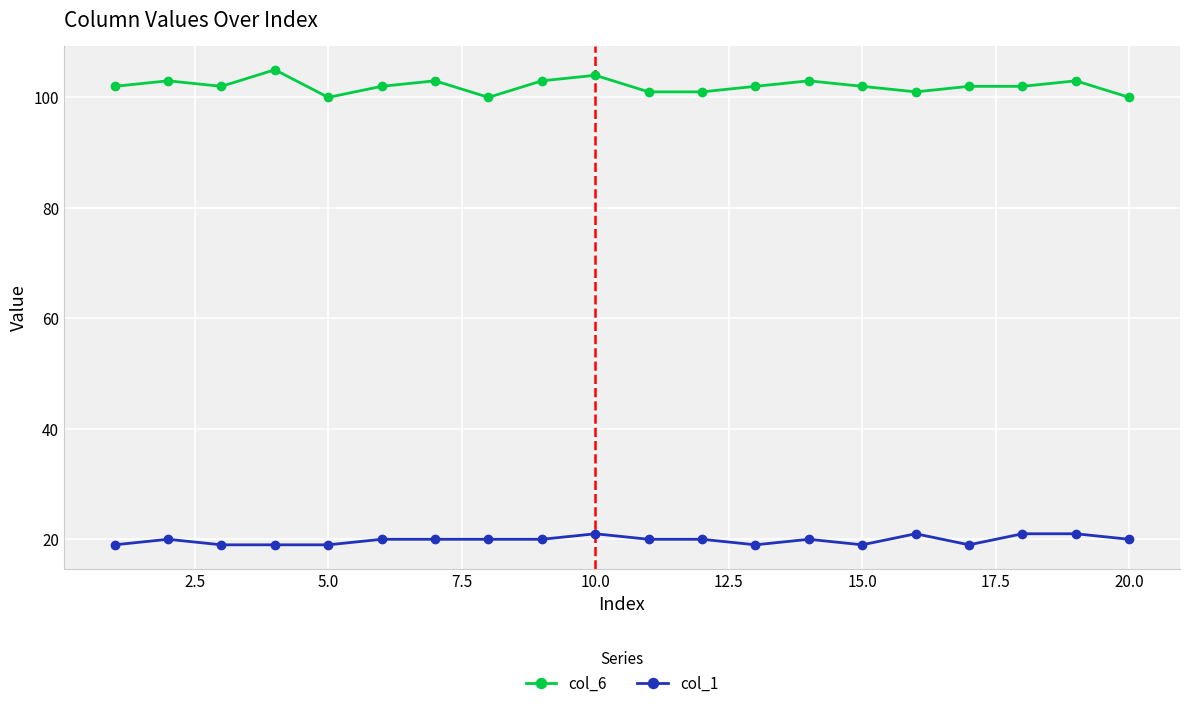

At how many categories does at least one series exceed 29?

20